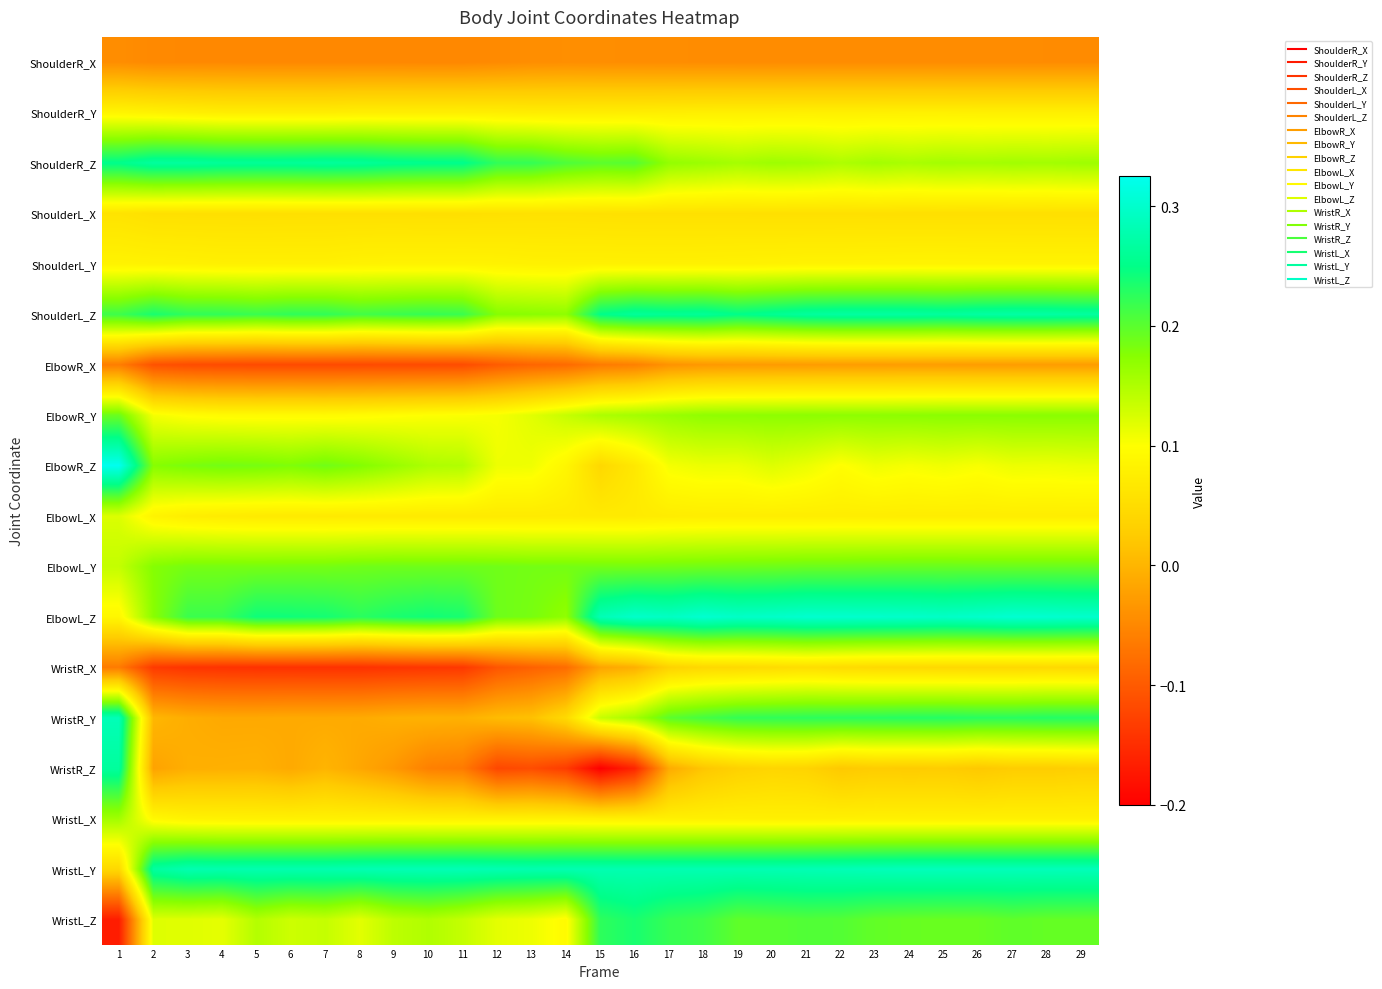

At 15, list the series in order from smallest to largest.

WristR_Z, ElbowR_X, ShoulderR_X, WristR_X, ElbowR_Z, ShoulderL_X, ElbowL_X, ShoulderR_Y, ShoulderL_Y, WristL_X, WristR_Y, ElbowR_Y, ElbowL_Y, ShoulderR_Z, WristL_Z, ShoulderL_Z, WristL_Y, ElbowL_Z